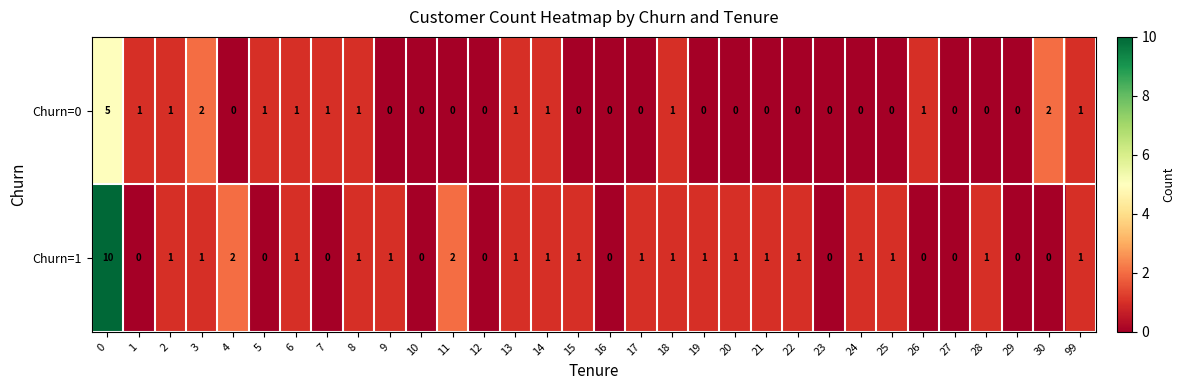

How many Churn=1 values are between 0 and 1?

29